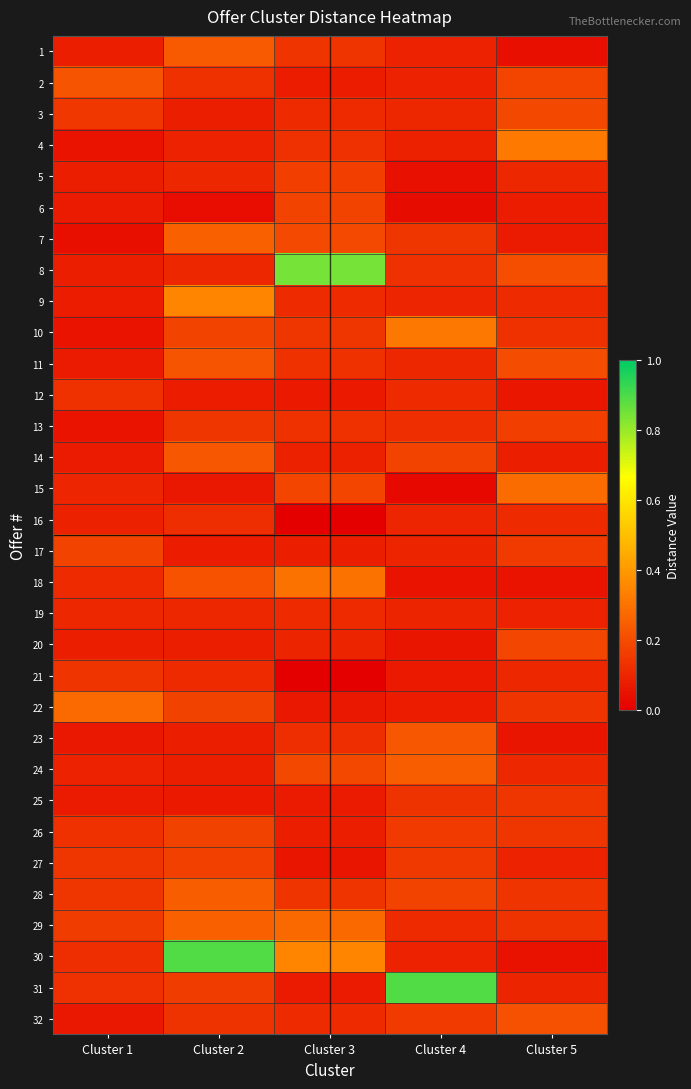

Which series has the largest range (max minus min)?

30